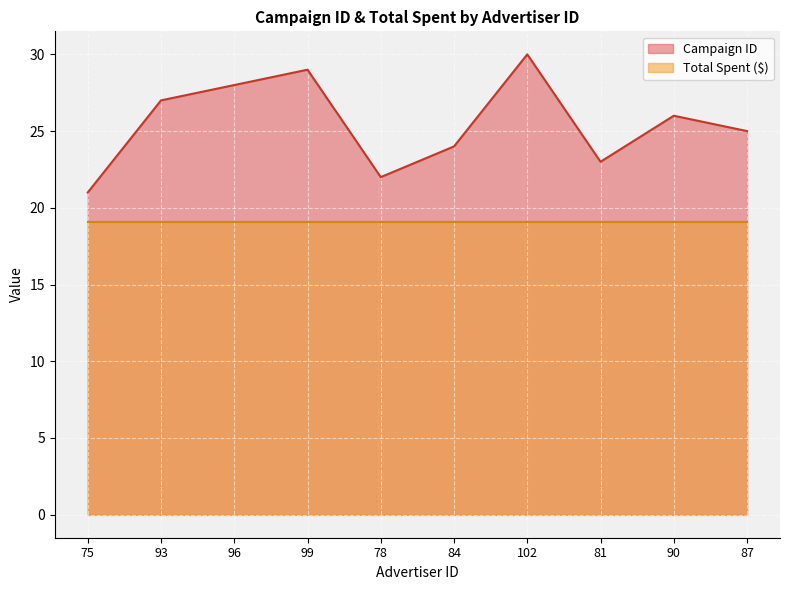

Approximately how many times larger is the value at 96 compared to 102?

0.9